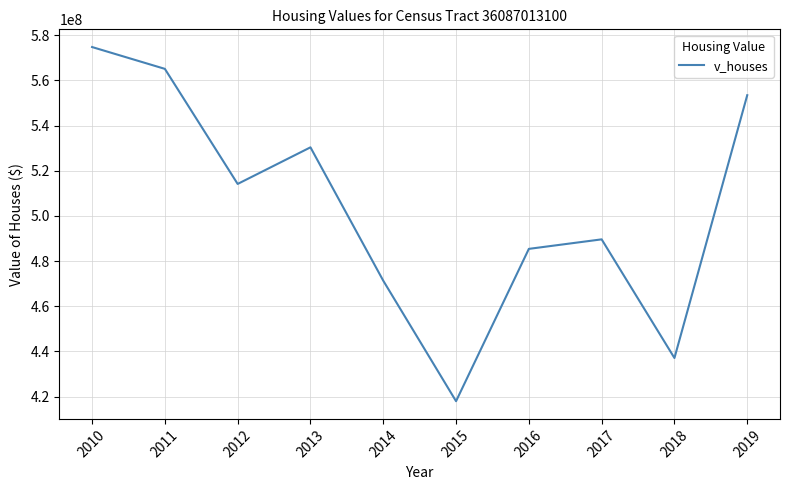

Read the value at 2010.

574775000